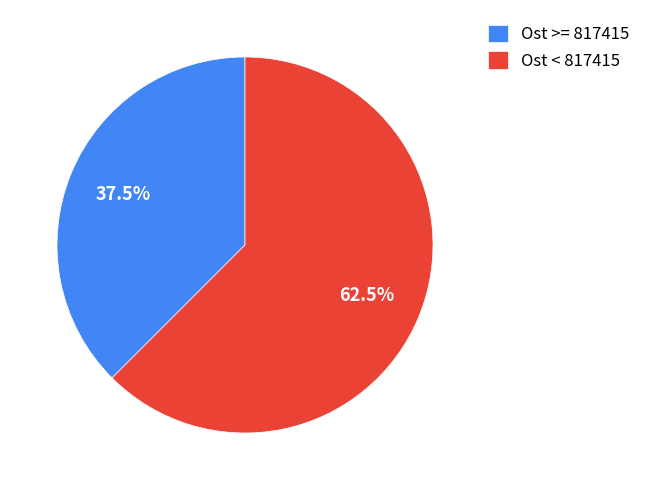

Which slice is the largest?

Ost < 817415